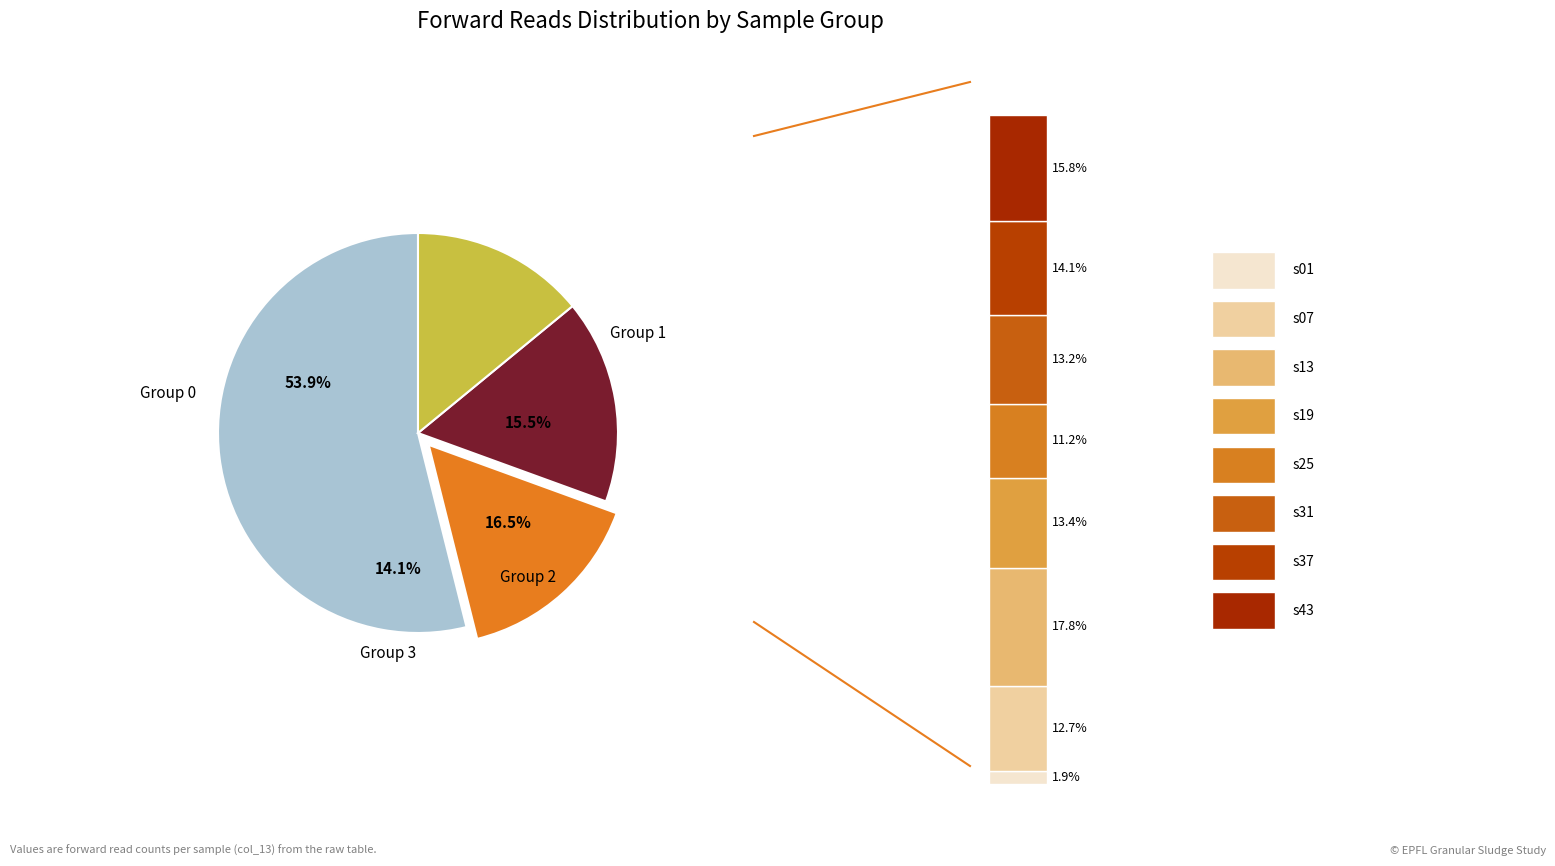

Count the number of slices in the pie.

12